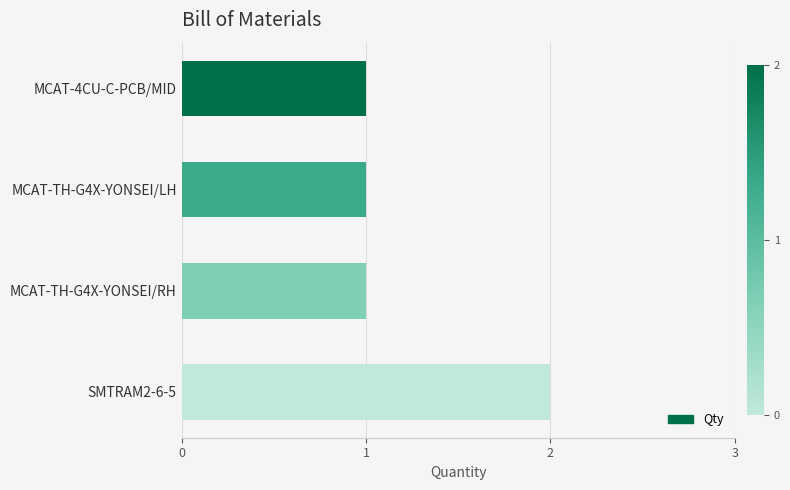

What is the ratio of the value at MCAT-TH-G4X-YONSEI/LH to the value at MCAT-4CU-C-PCB/MID?

1.0